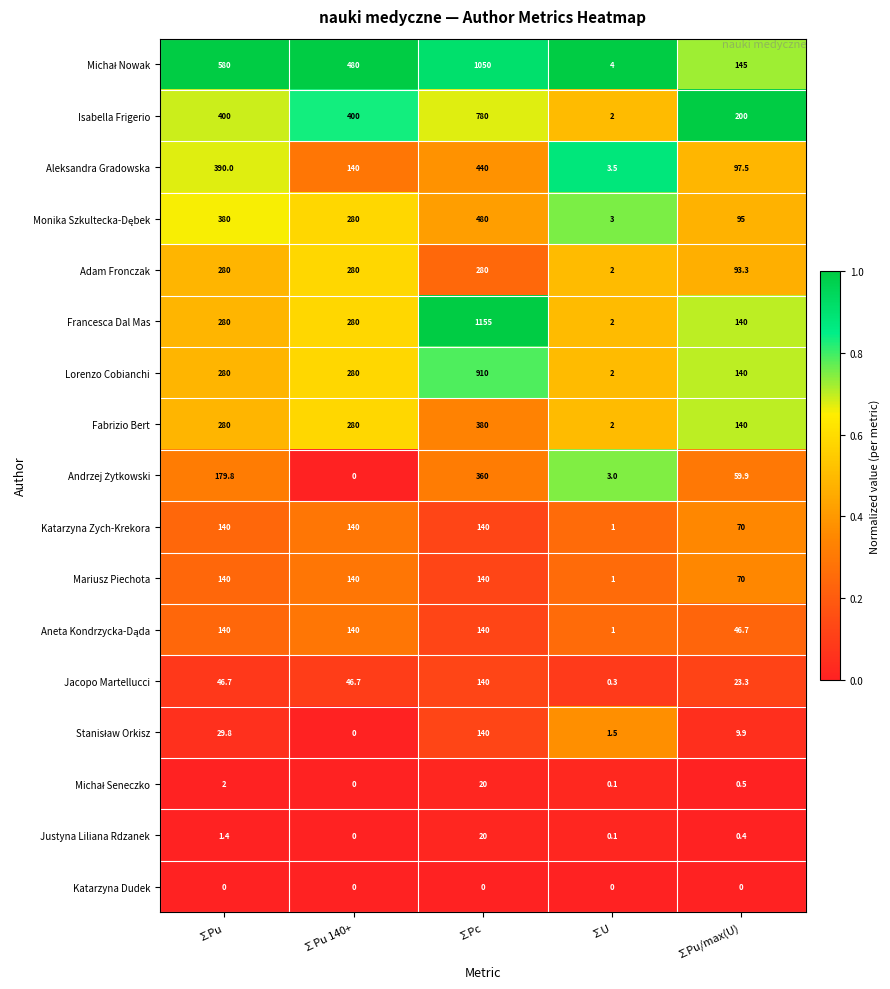

What is the total value across all series at ∑Pc?

6575.0